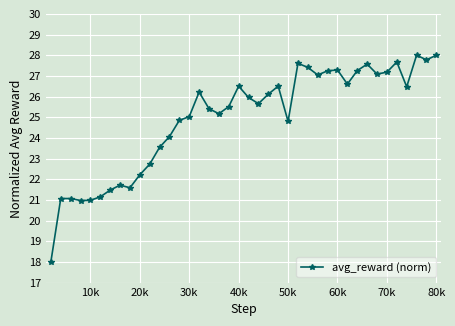

What is the value of the 19th point from the left?

25.5